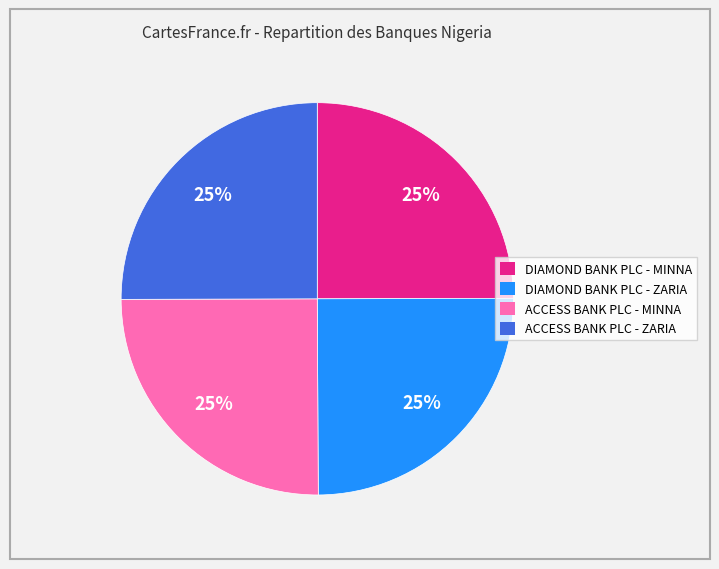

True or false: ACCESS BANK PLC - ZARIA accounts for 31% of the total.

False